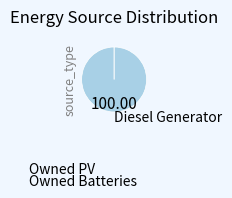

Is it true that Diesel Generator is 99% of the pie?

False